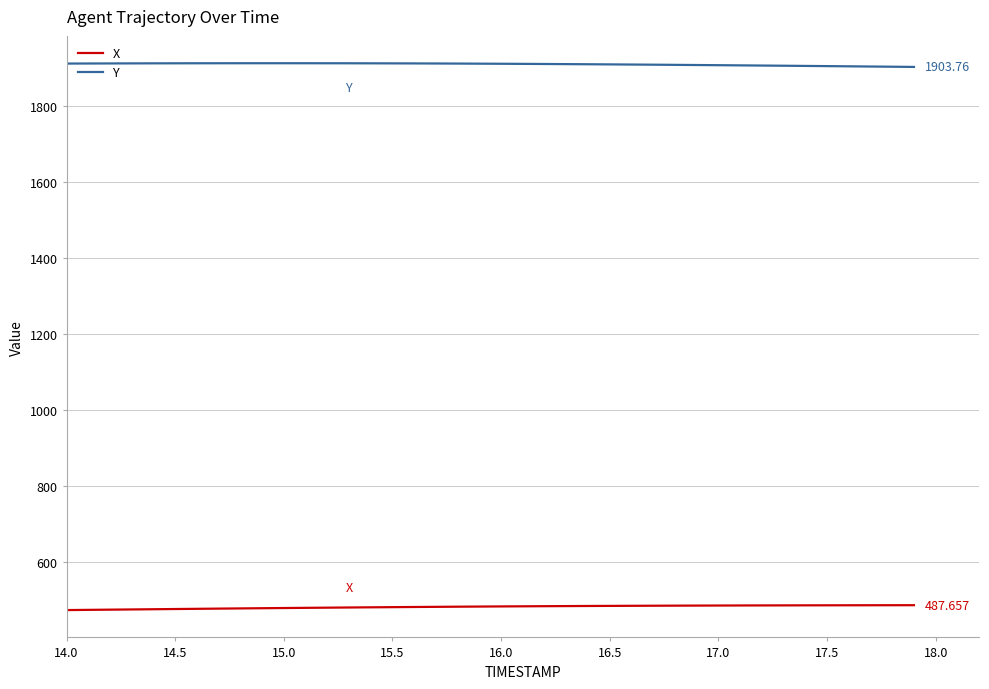

True or false: X and Y intersect in this chart.

False